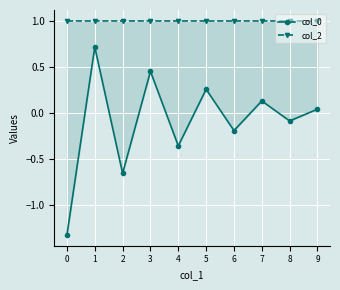

What is the value of the col_2 point at the 5th from the left?

1.0